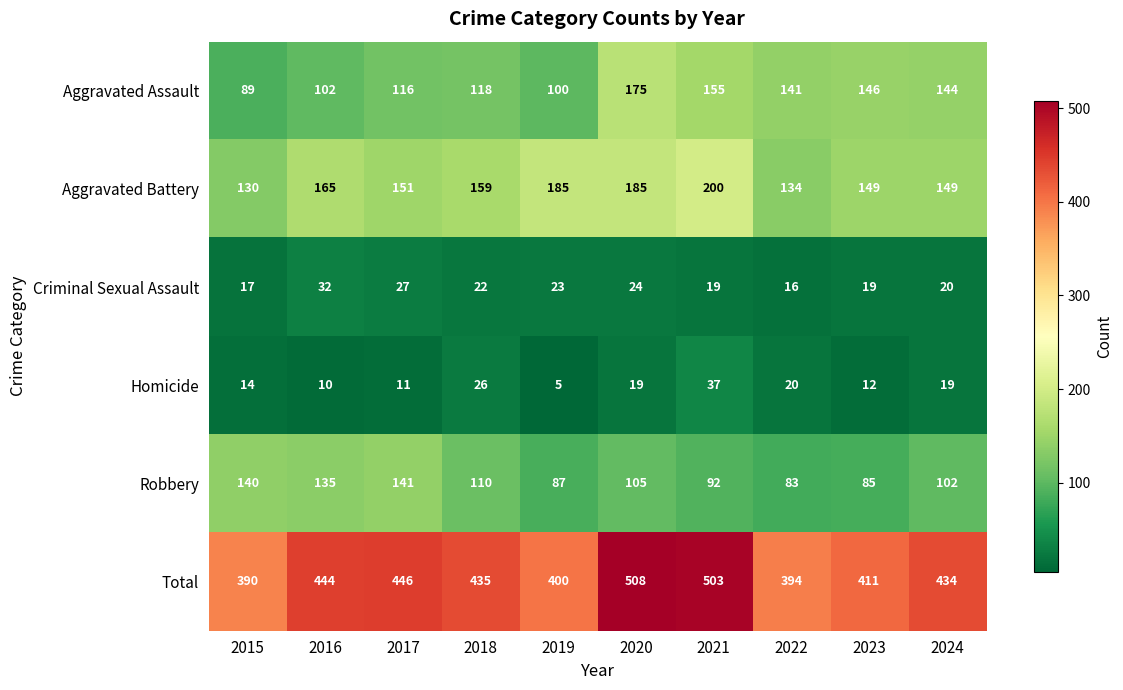

What is the total value across all series at 2023?

822